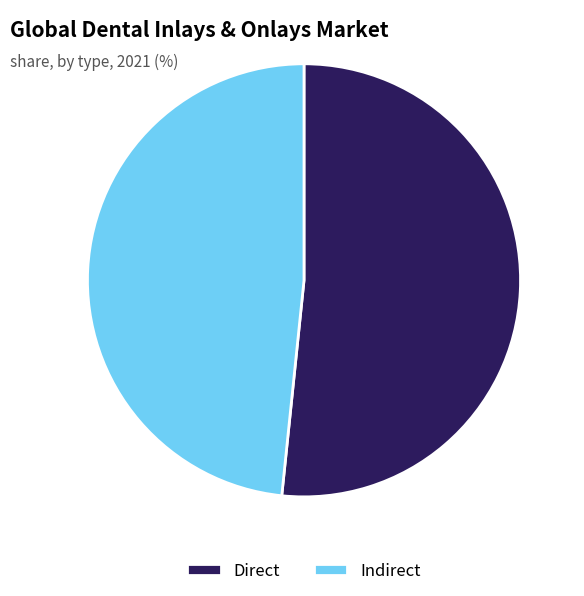

Combined, do Indirect and Direct account for over 50%?

Yes